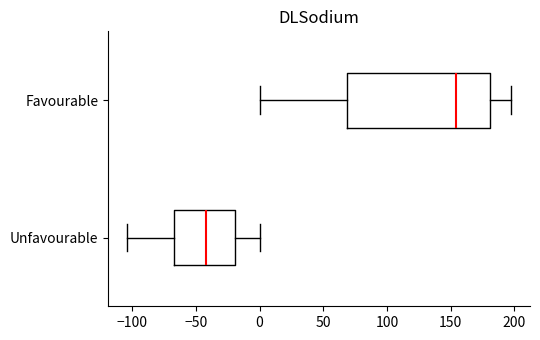

Comparing the boxes themselves (not the whiskers), which one is the widest?

Favourable